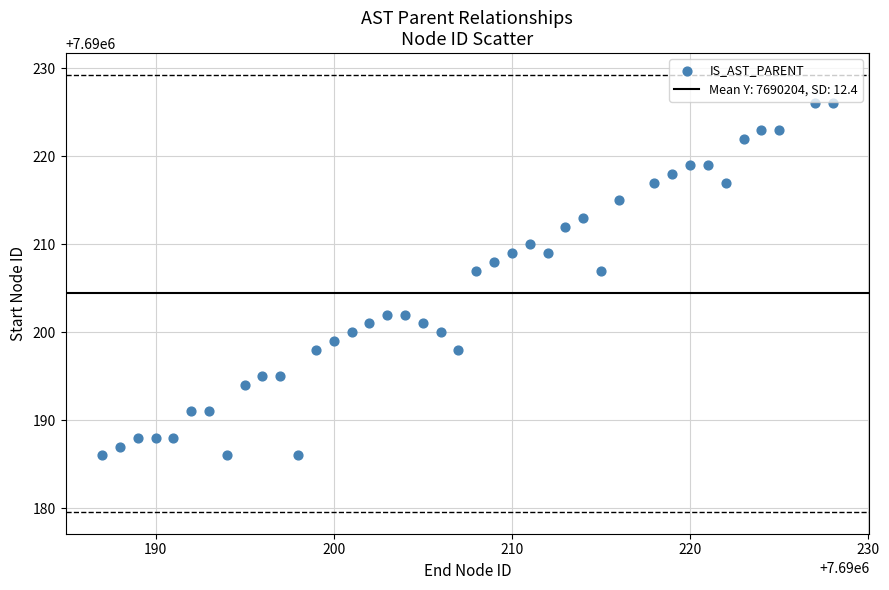

What is the range of Y values (max minus min)?

40